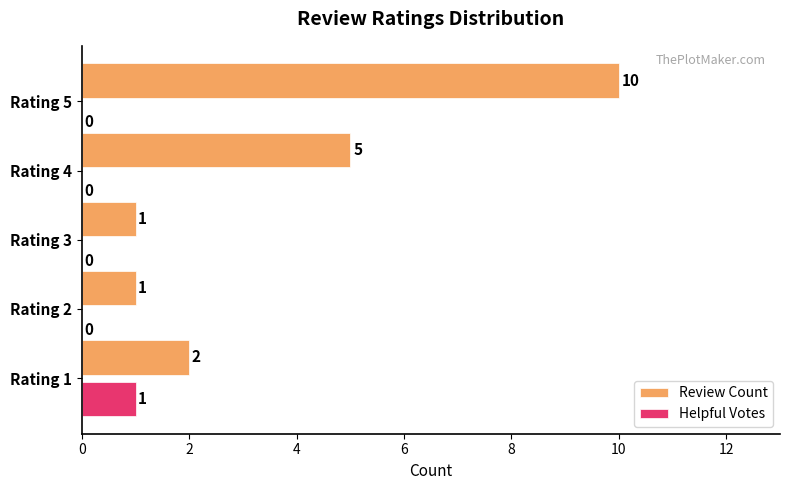

At which label is Review Count closest to 5?

Rating 4